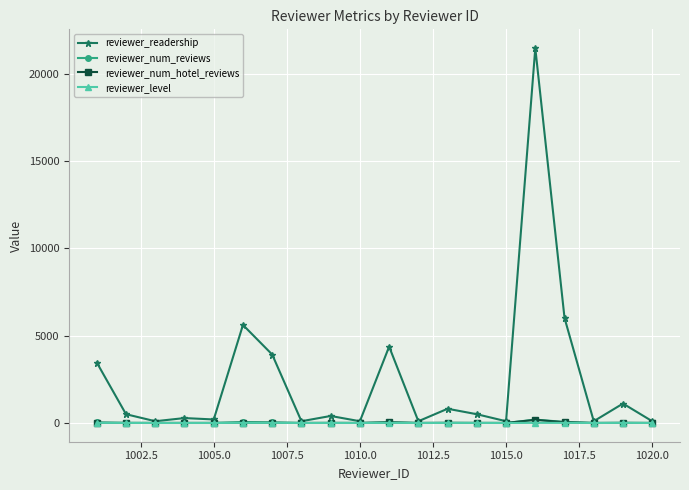

At how many categories does at least one series exceed 10434?

1